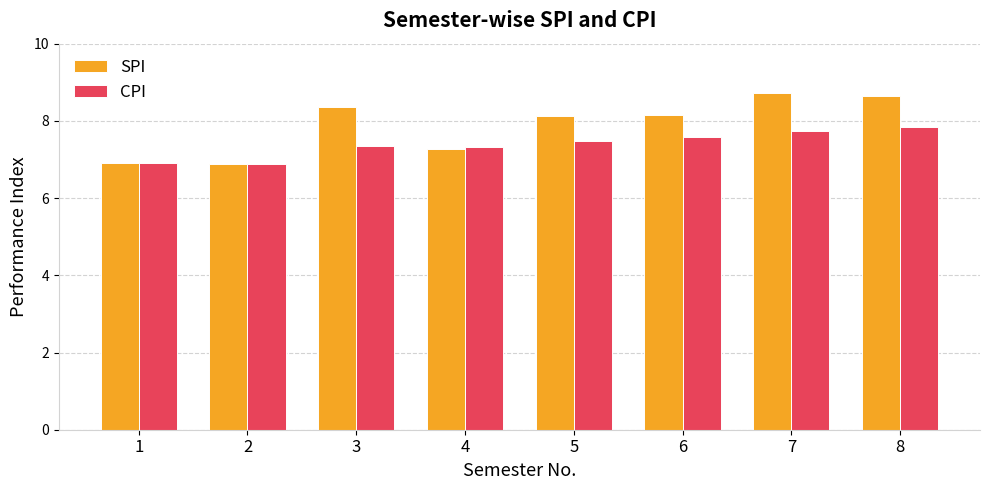

What is the minimum value for SPI?

6.9